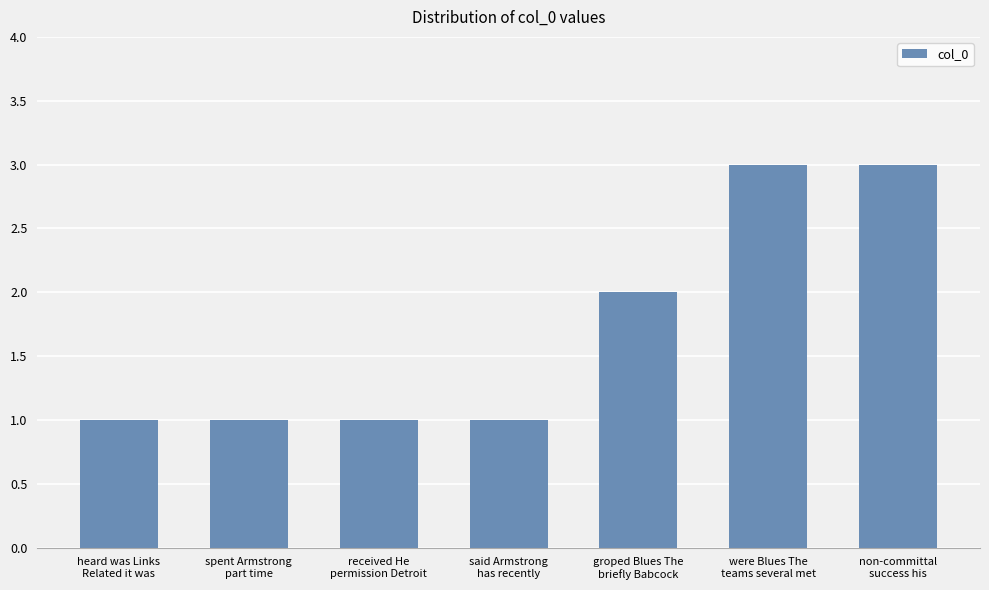

What is the greatest value displayed?

3